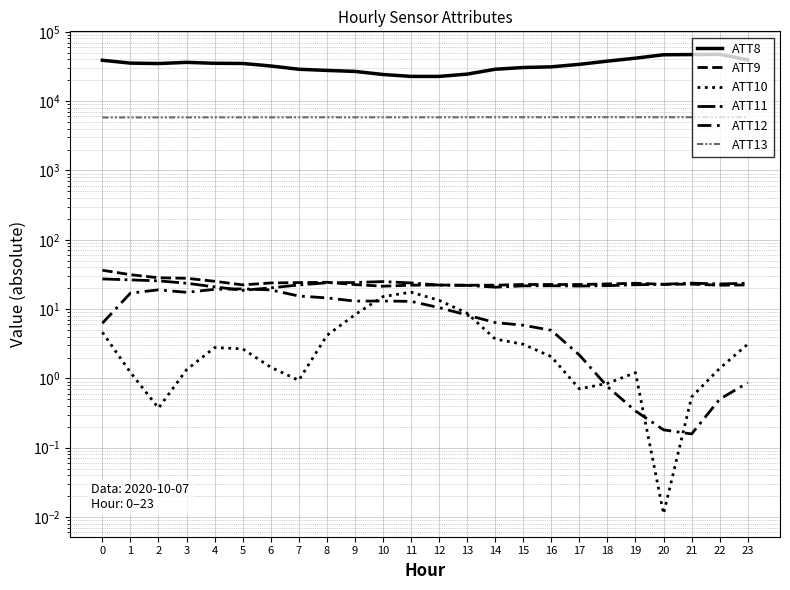

Where is the first local maximum for ATT9?

8